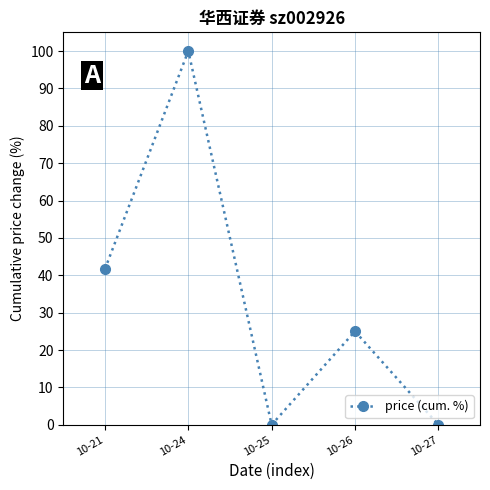

How many lines are shown in the chart?

1